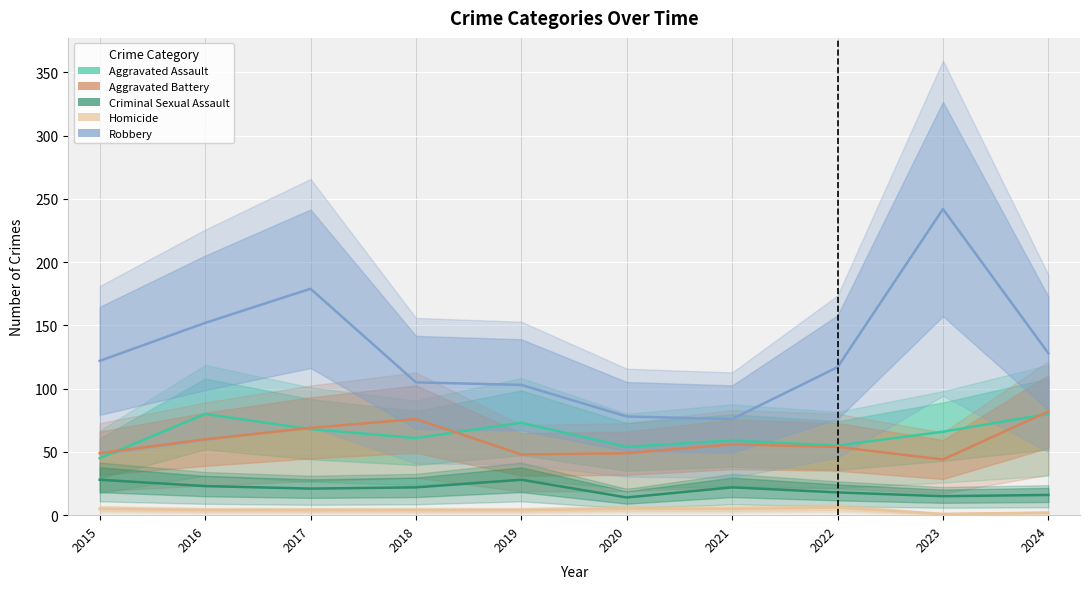

List the series in order of their peak value, highest first.

Robbery, Aggravated Battery, Aggravated Assault, Criminal Sexual Assault, Homicide